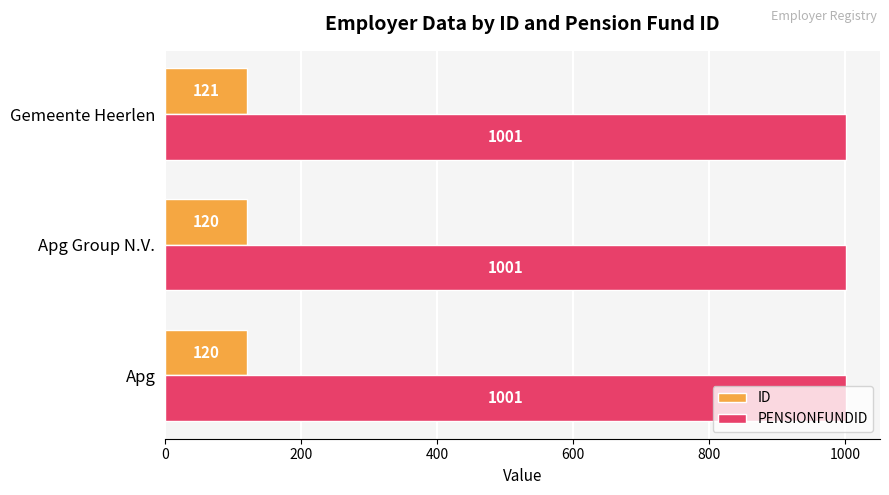

What is the sum of all ID values?

361